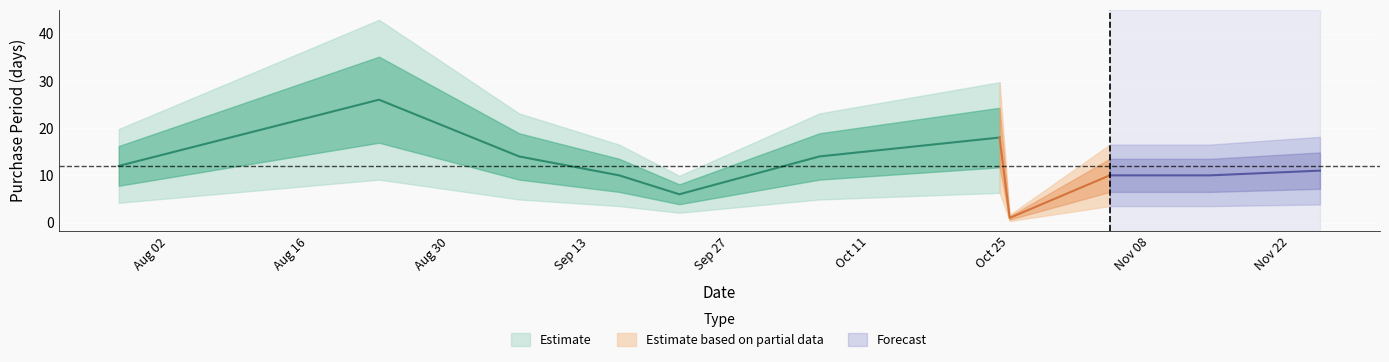

The value at 2016-10-25 is 1. True or false?

True